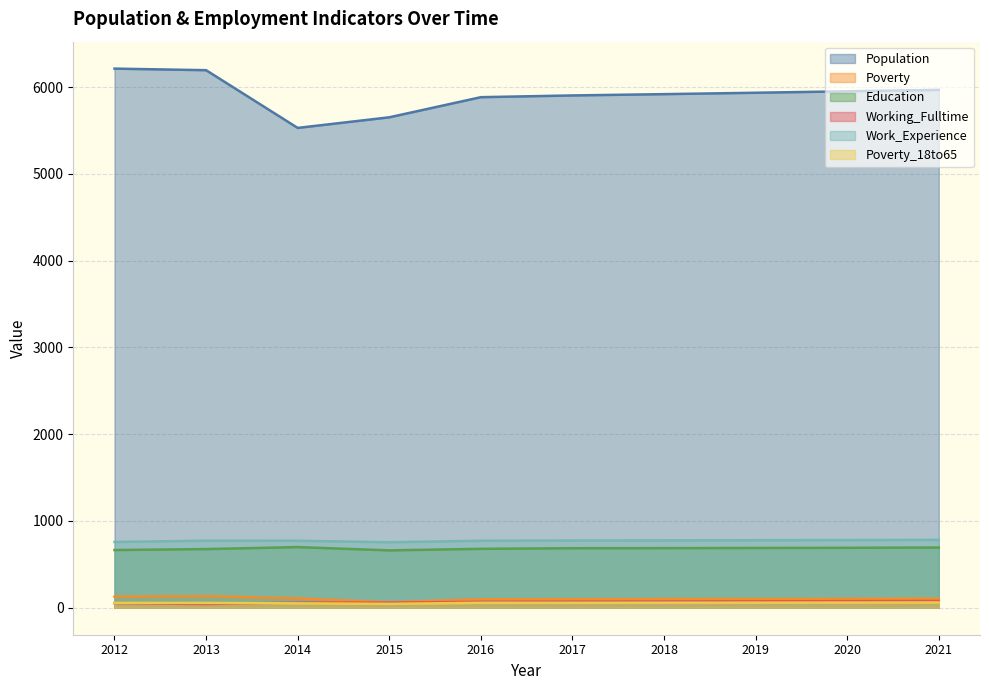

What is the difference between the second highest and second lowest values in the Population series?

543